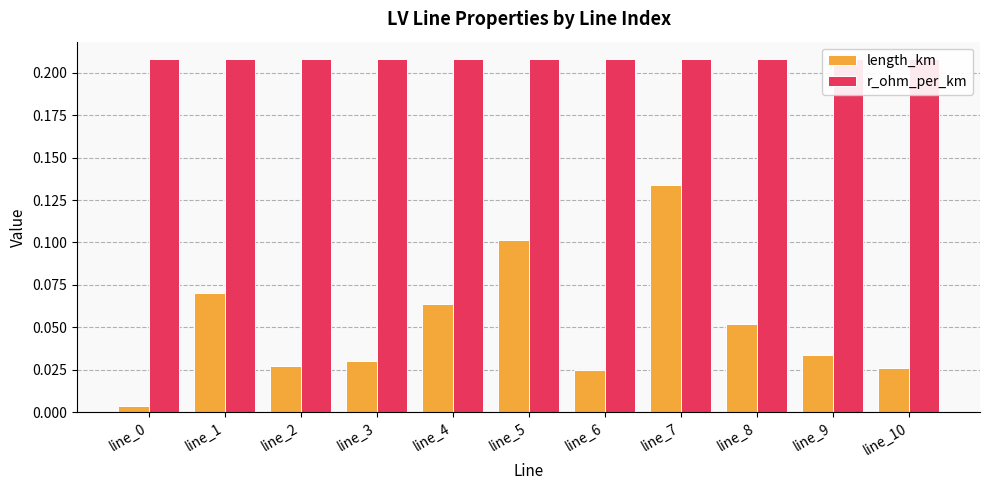

What is the difference between the second highest and minimum values in the length_km series?

0.1